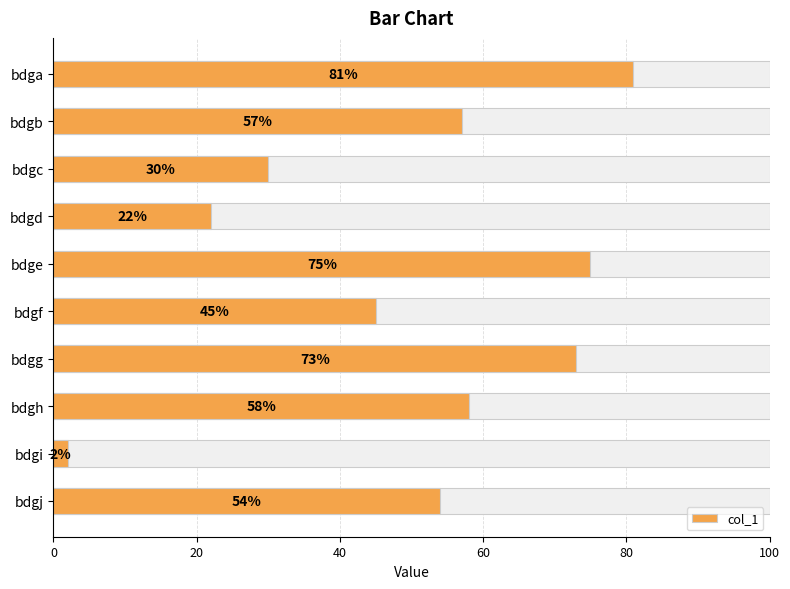

What position from the right is 40?

8